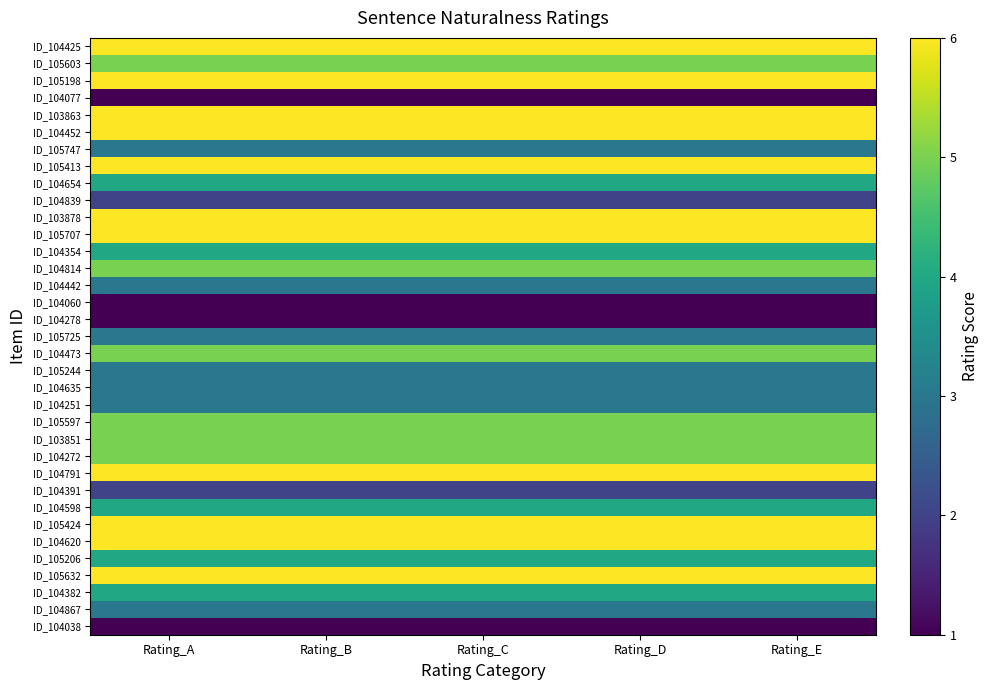

What is the total value across all series at Rating_A?

145